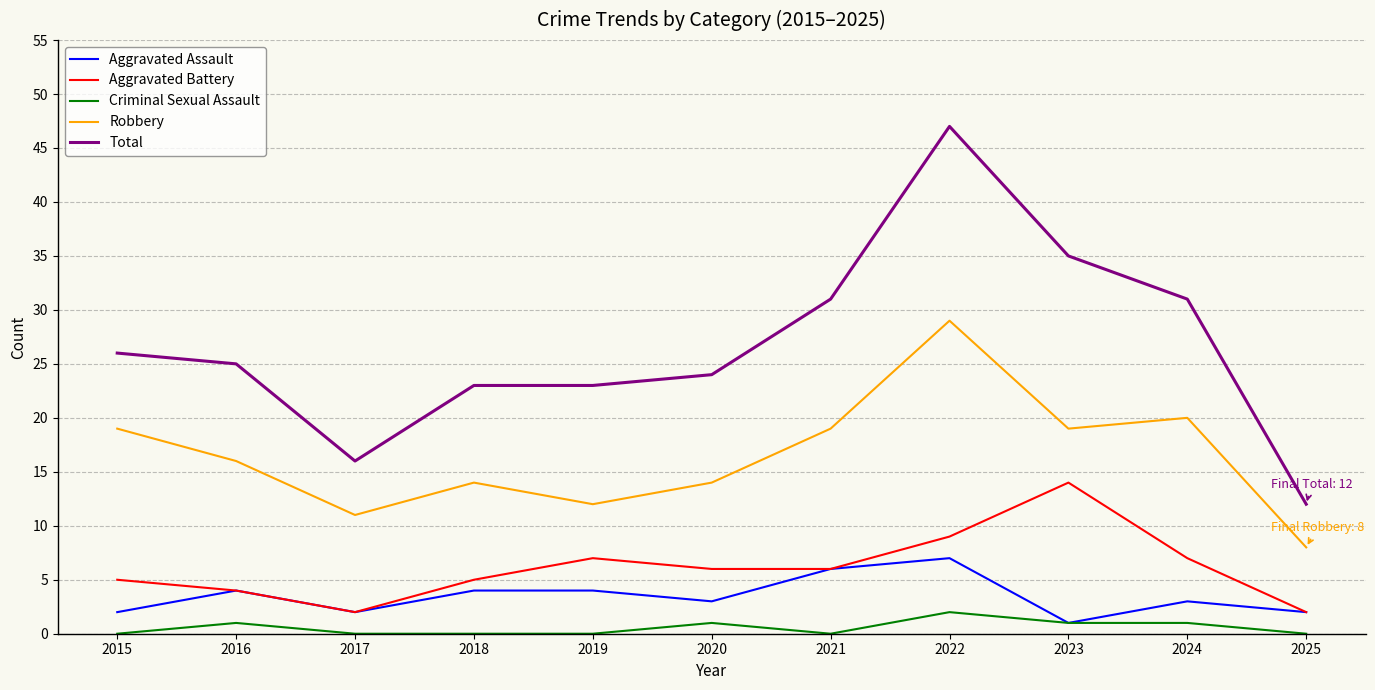

Which series has the largest range (max minus min)?

Total